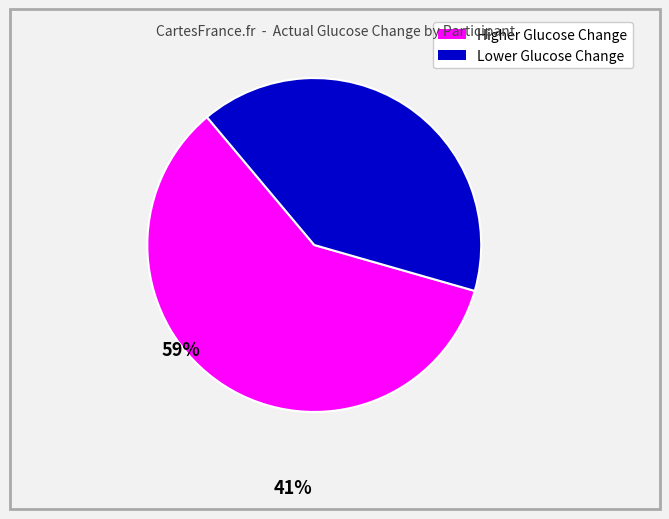

Is there a majority slice in this chart?

Yes